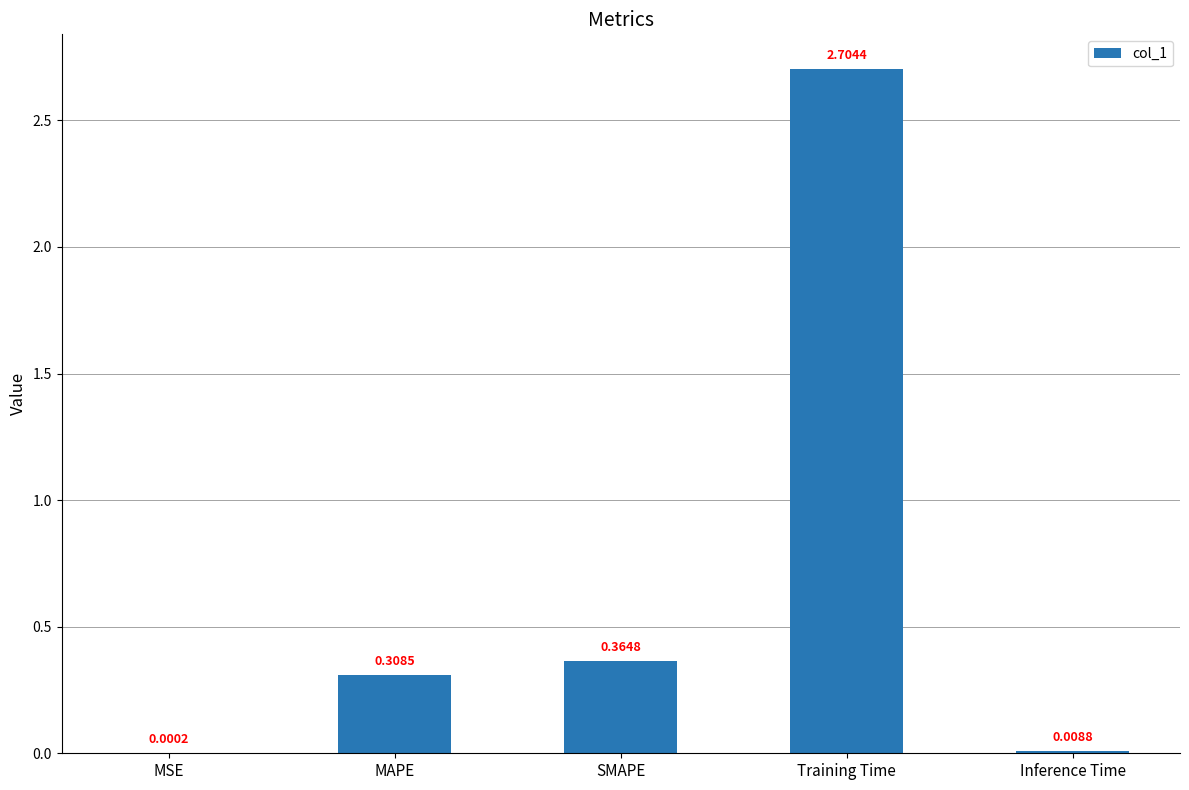

What is the change in value from SMAPE to Inference Time?

-0.4